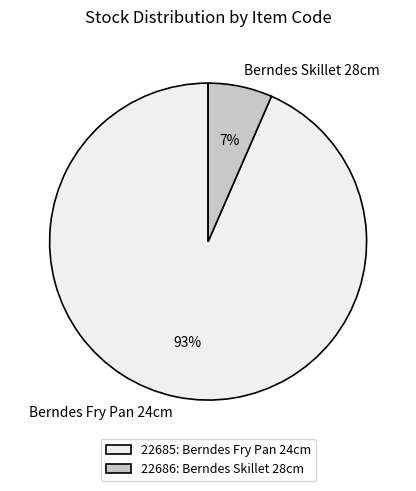

To the nearest percent, what is the average slice percentage?

50%